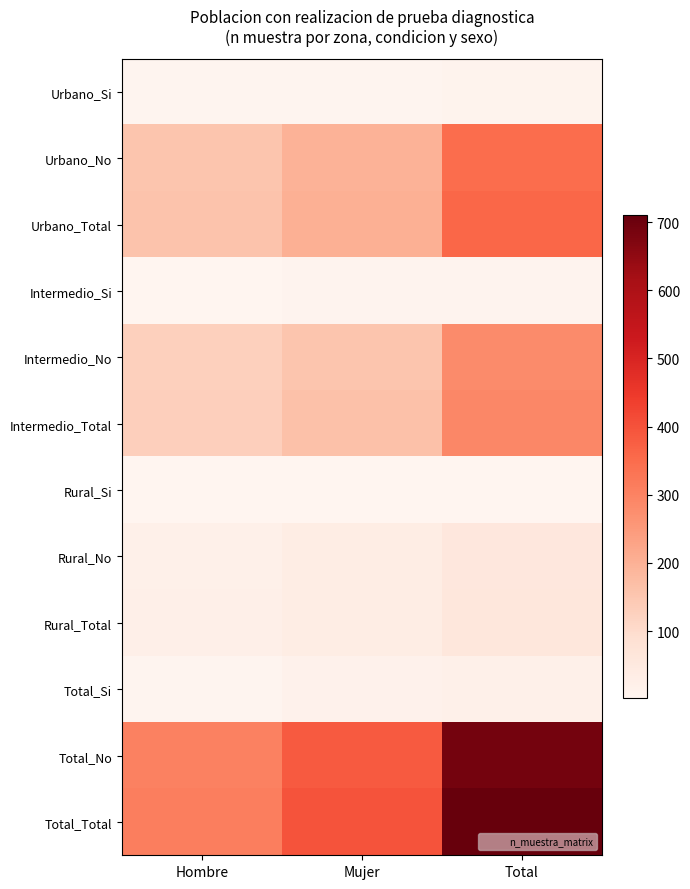

Count the number of data series in this chart.

12